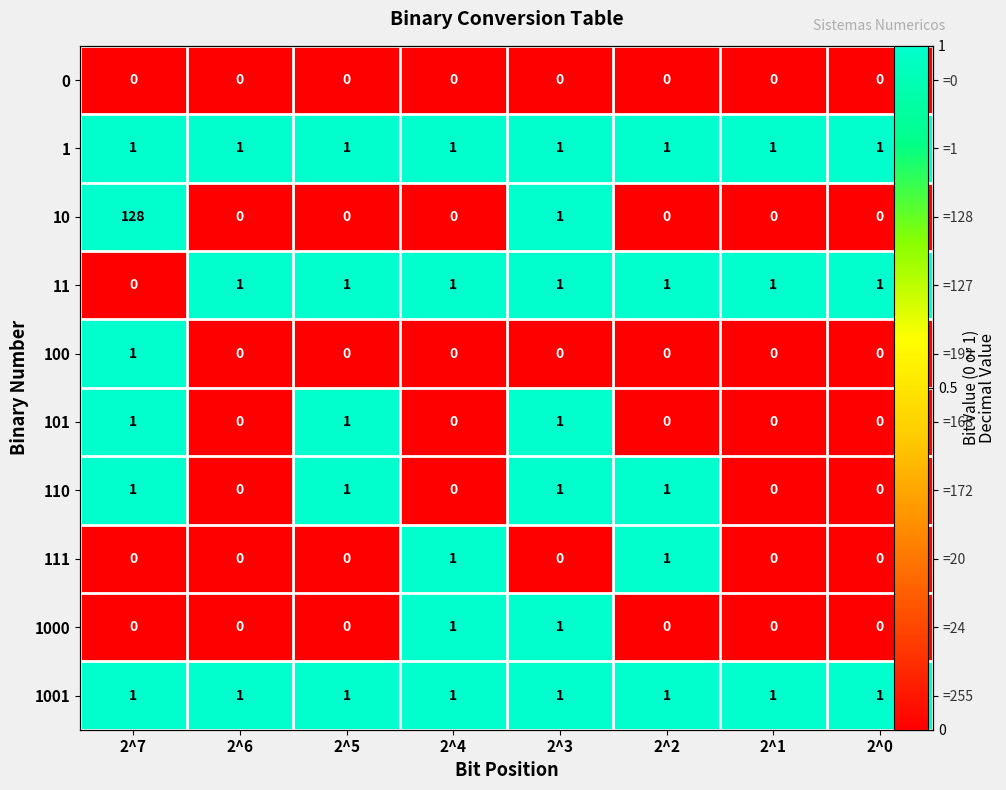

Which category has the lowest value in the 1001 series?

2^7